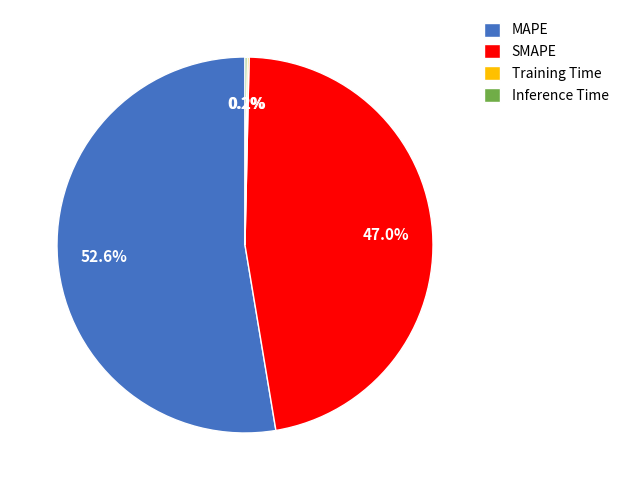

Which category has the biggest portion of the pie?

MAPE